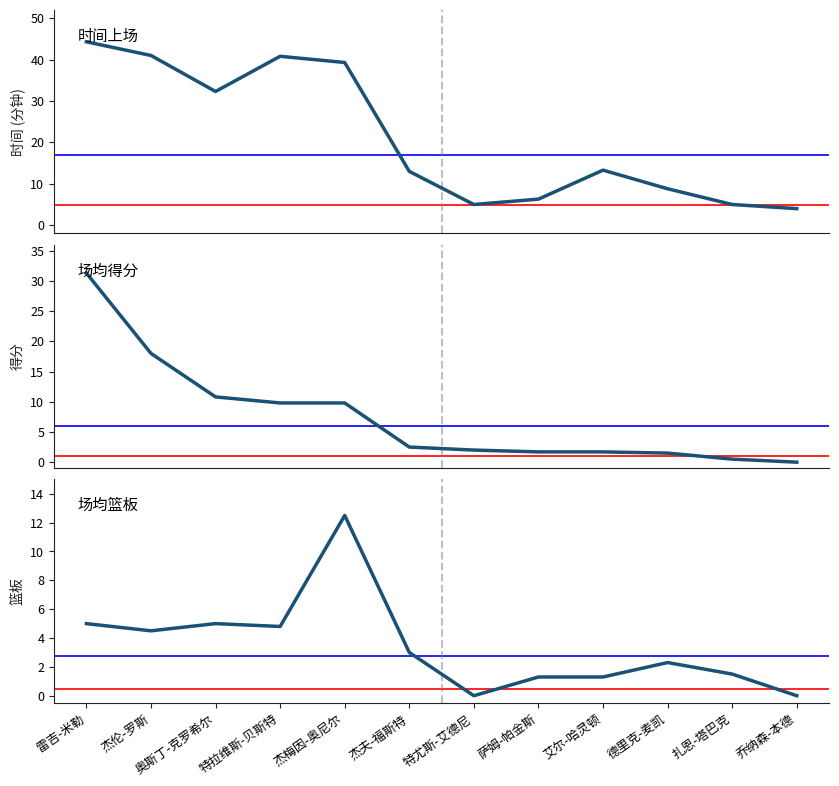

What is the label of the 7th point from the right?

杰夫-福斯特